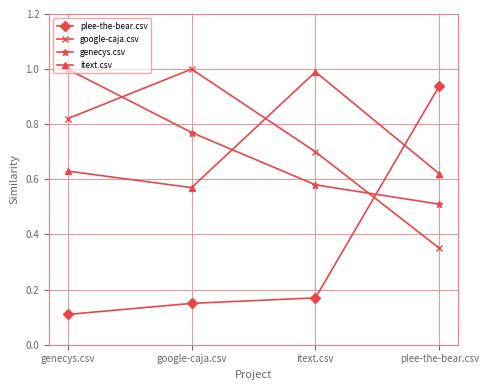

Rank the series at google-caja.csv from highest to lowest value.

google-caja.csv, genecys.csv, itext.csv, plee-the-bear.csv